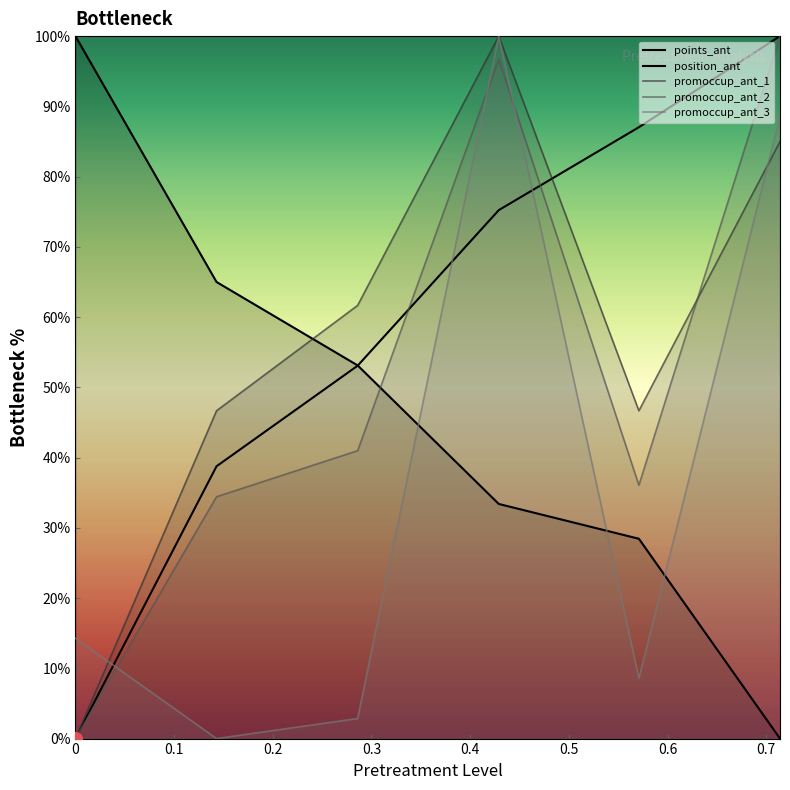

The promoccup_ant_1 series shows 41.5 at 0.714. True or false?

False